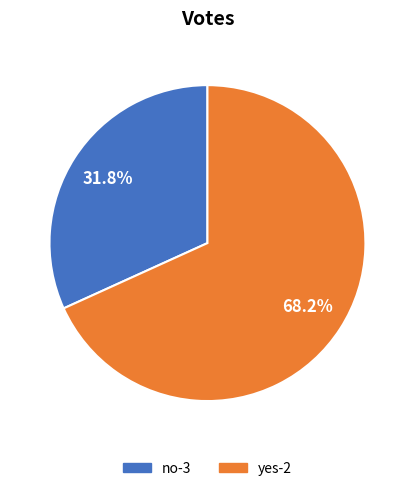

What is the ratio of the value at yes-2 to the value at no-3?

2.1